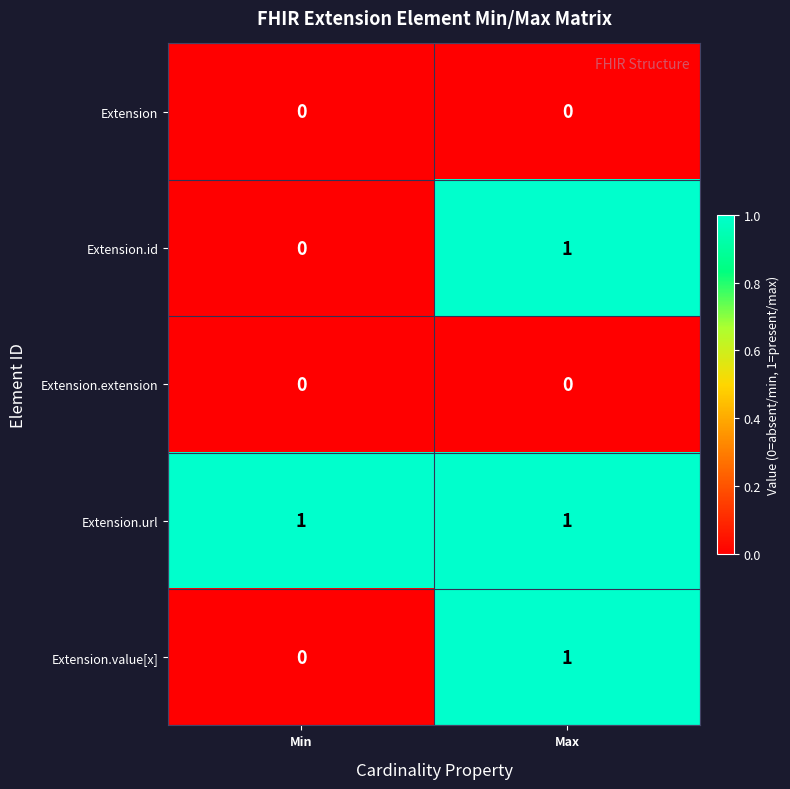

The Extension.extension series shows 0 at Max. True or false?

True